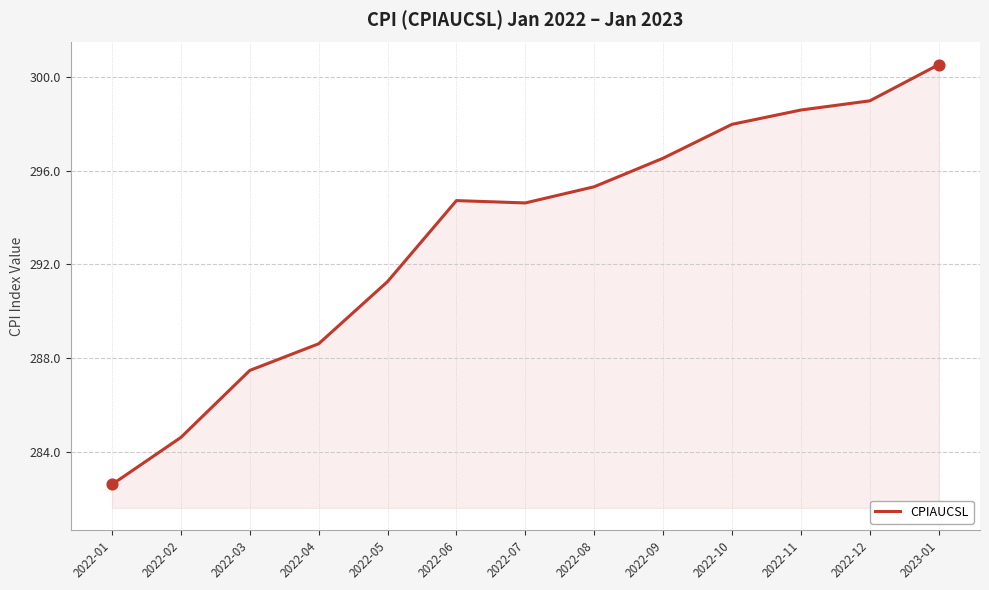

Approximately how many times larger is the value at 2022-11 compared to 2022-12?

1.0